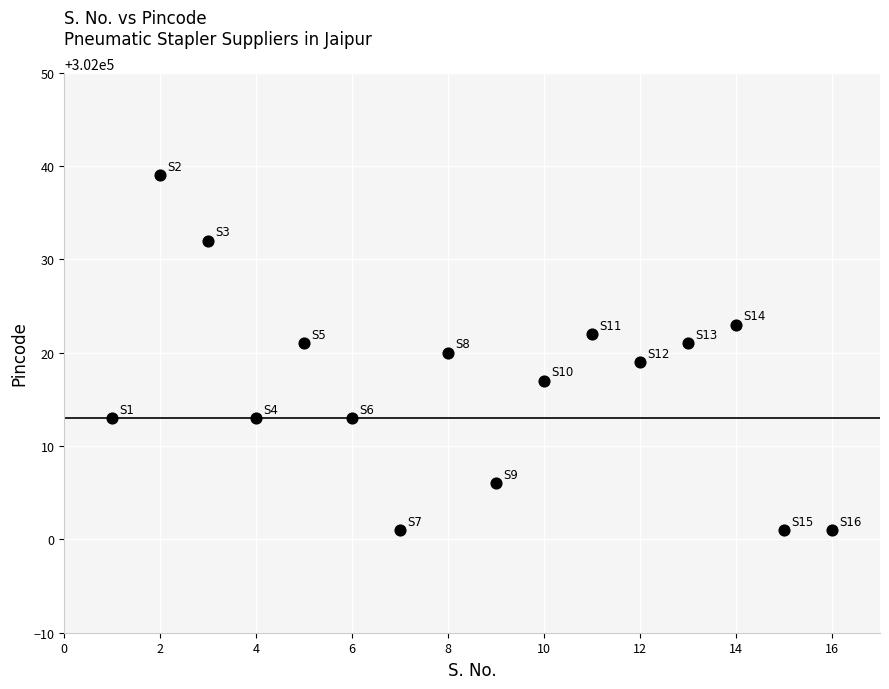

What is the range of Y values (max minus min)?

38